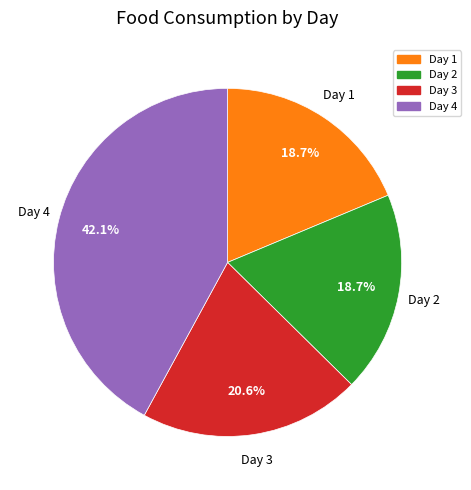

Is there any slice that represents more than half of the pie?

No